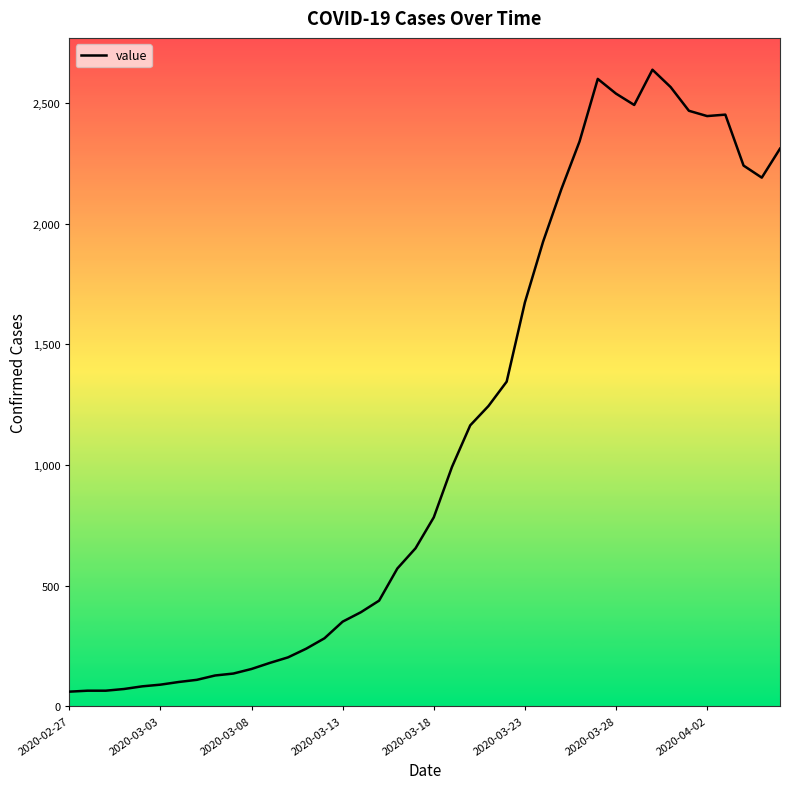

Where is the first local maximum?

29